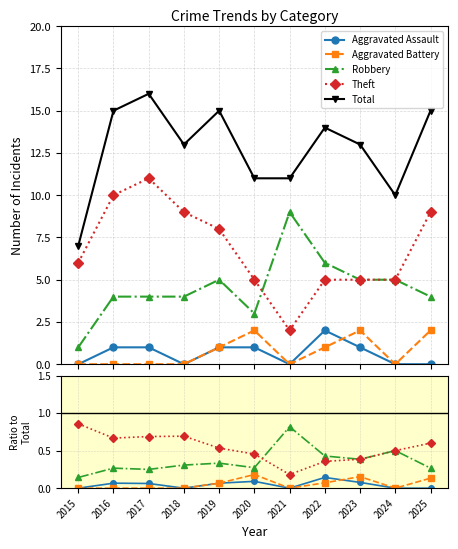

At which category does the chart reach its minimum across all series?

2015